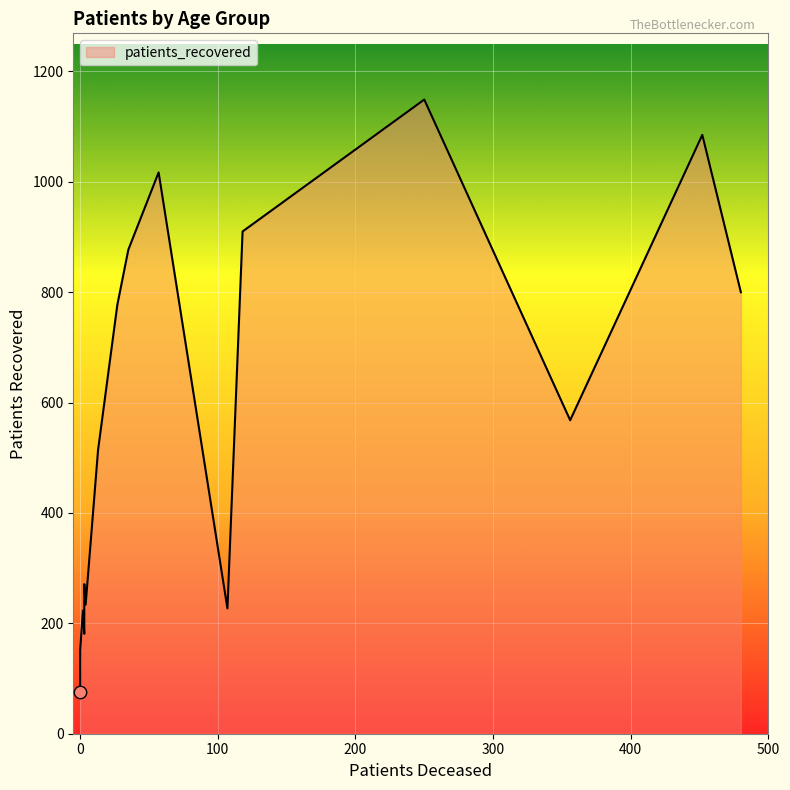

Which series has the largest total across all categories?

patients_recovered